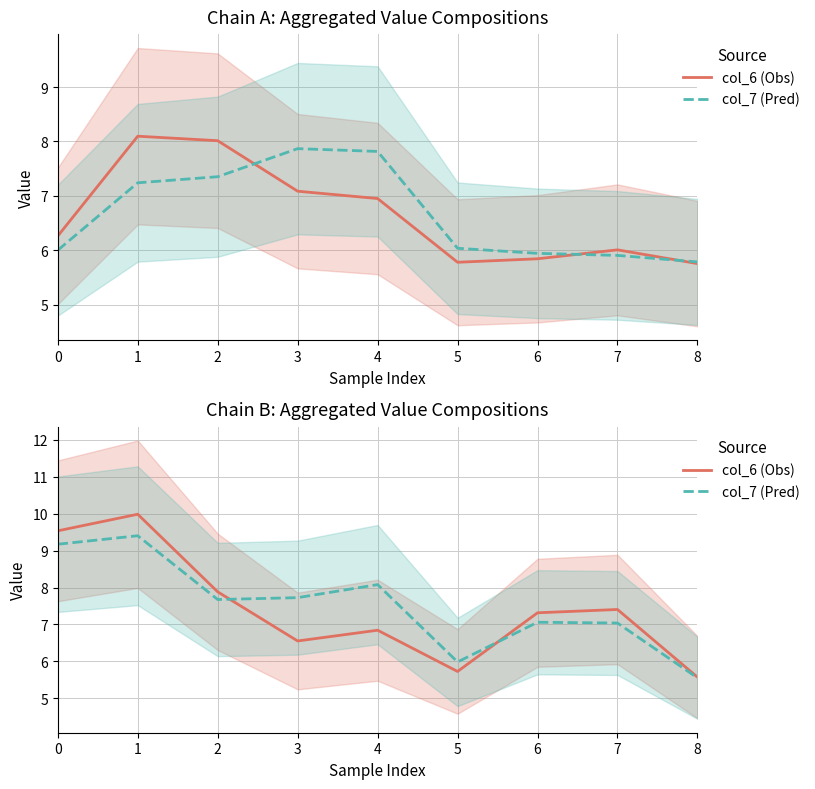

Rank the categories by col_6 (Obs) value from lowest to highest.

8, 5, 3, 4, 6, 7, 2, 0, 1